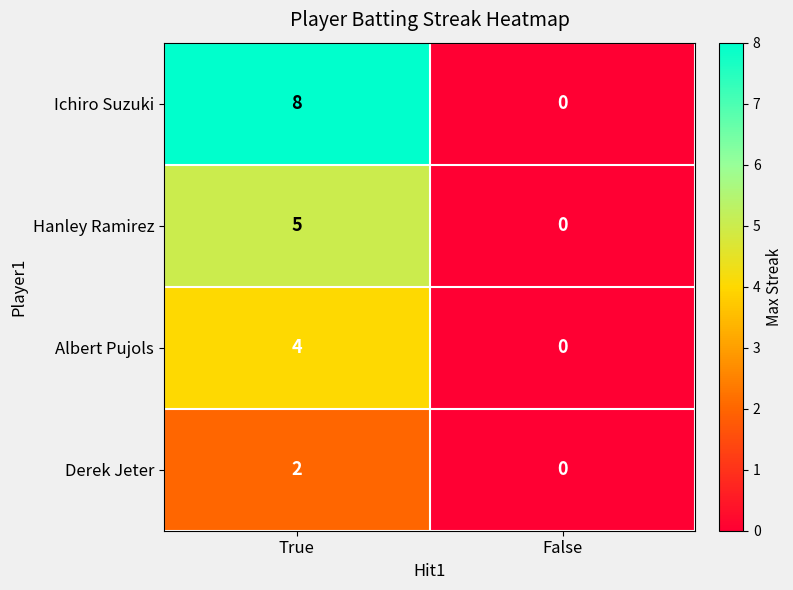

What is the sum of the Hanley Ramirez values at True and False?

5